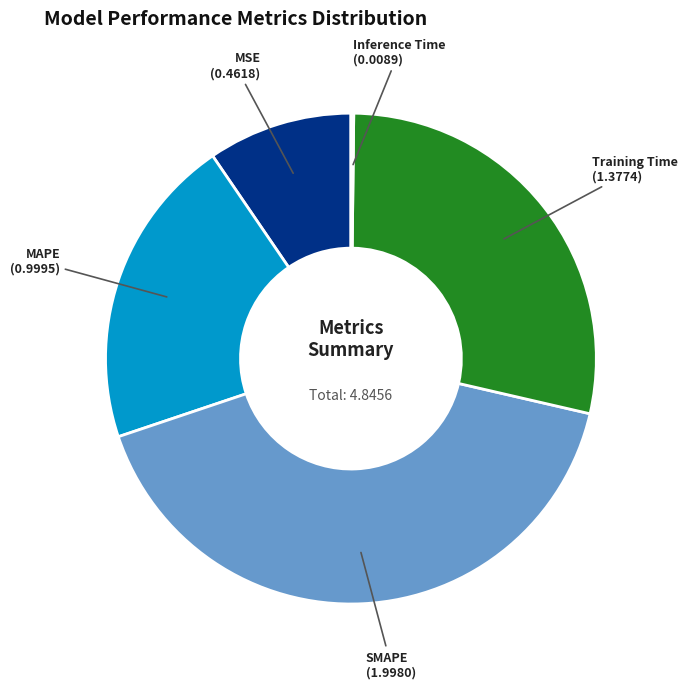

Combined, do Training Time and MSE account for over 50%?

No